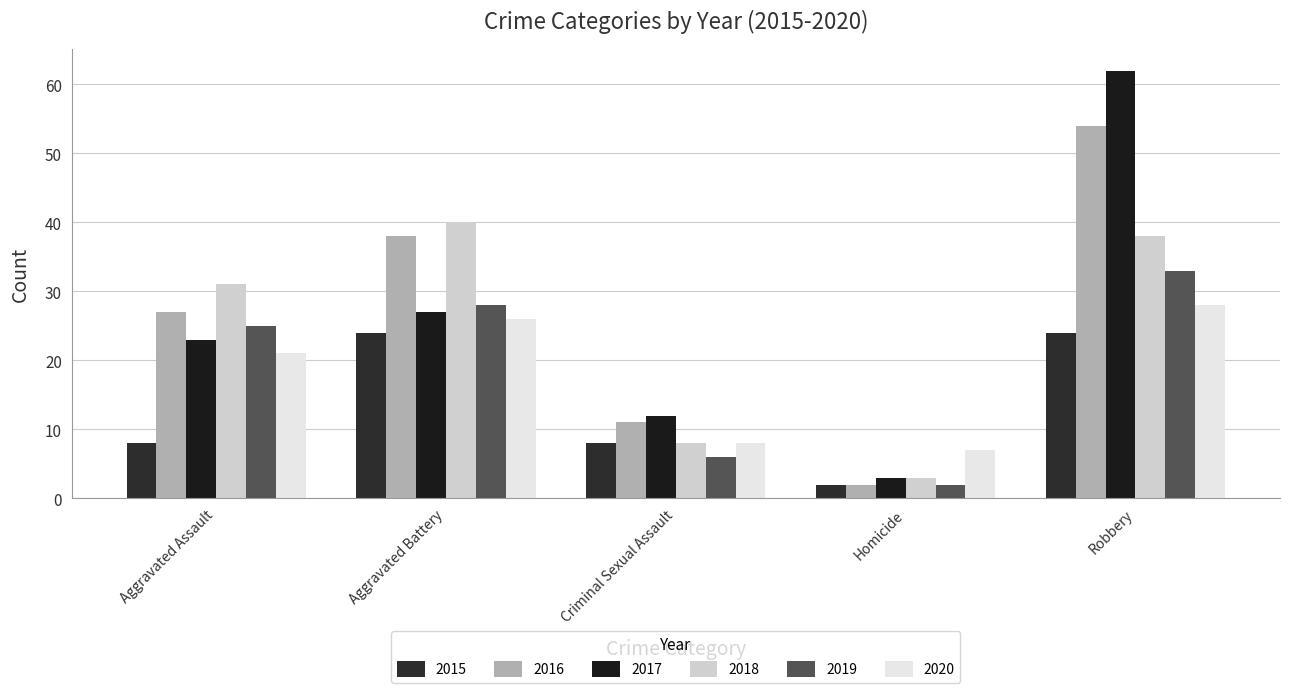

Which category has the highest value across all series?

Robbery